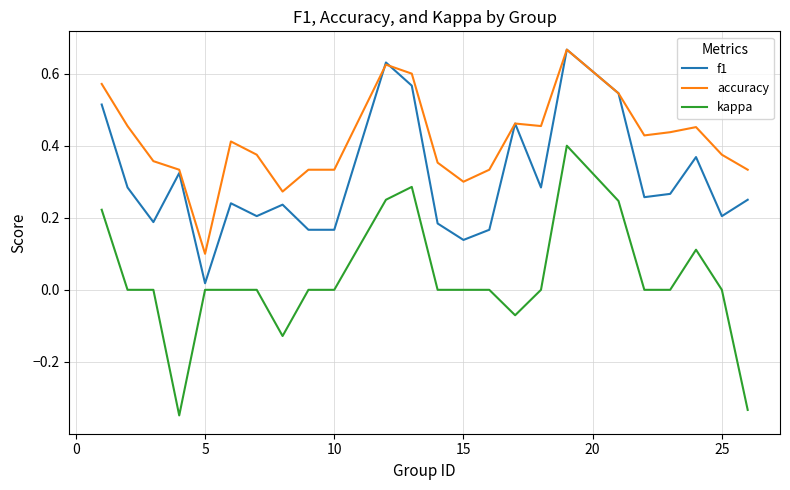

Rank the series by their average value, from highest to lowest.

accuracy, f1, kappa